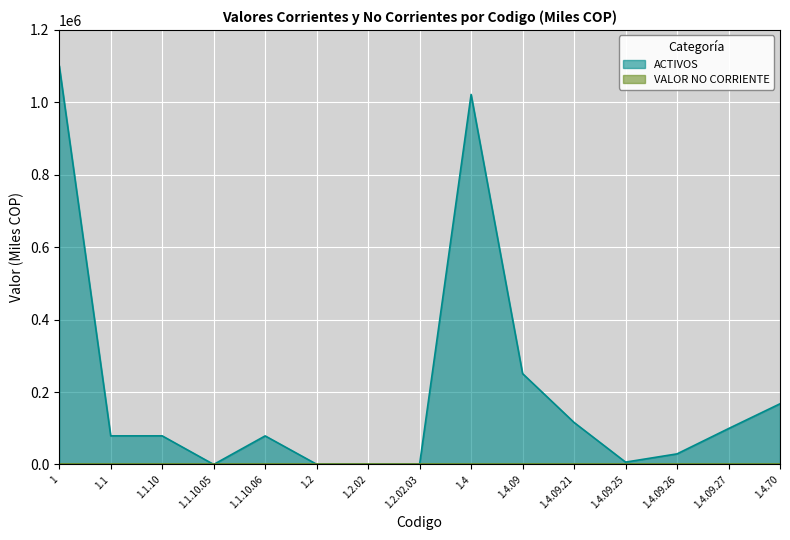

Rank the categories by value from lowest to highest.

1.1.10.05, 1.2, 1.2.02, 1.2.02.03, 1.4.09.25, 1.4.09.26, 1.1.10.06, 1.1, 1.1.10, 1.4.09.27, 1.4.09.21, 1.4.70, 1.4.09, 1.4, 1